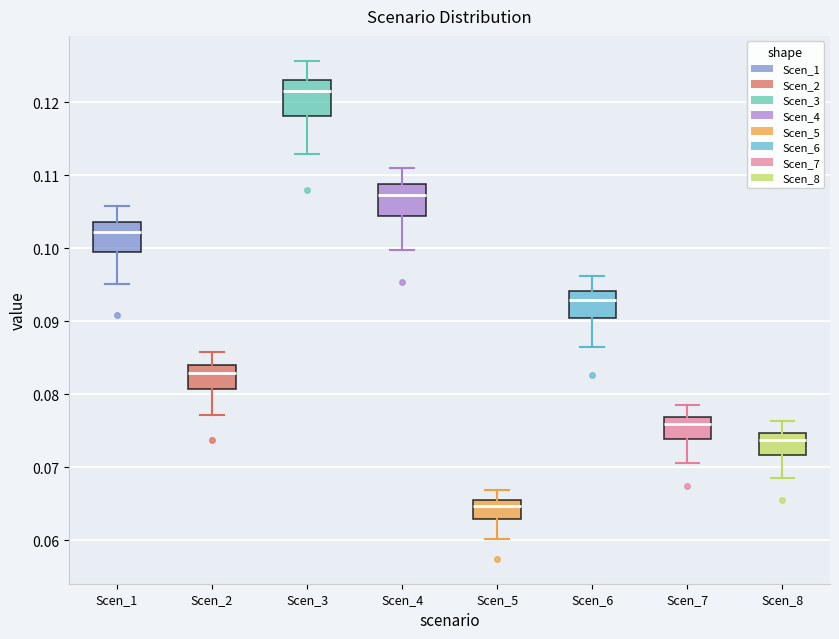

Reading left to right, transcribe this box plot: for each box, give where its median line is, the range the box spans, and where its two whiskers end, as read against the y-axis. The values are not printed on the chart, so give them approximately, as read against the axis.

Scen_1: median 0.102, box 0.099 to 0.104, whiskers 0.095 to 0.106
Scen_2: median 0.083, box 0.081 to 0.084, whiskers 0.077 to 0.086
Scen_3: median 0.121, box 0.118 to 0.123, whiskers 0.113 to 0.126
Scen_4: median 0.107, box 0.104 to 0.109, whiskers 0.100 to 0.111
Scen_5: median 0.065, box 0.063 to 0.066, whiskers 0.060 to 0.067
Scen_6: median 0.093, box 0.090 to 0.094, whiskers 0.086 to 0.096
Scen_7: median 0.076, box 0.074 to 0.077, whiskers 0.071 to 0.079
Scen_8: median 0.074, box 0.072 to 0.075, whiskers 0.069 to 0.076